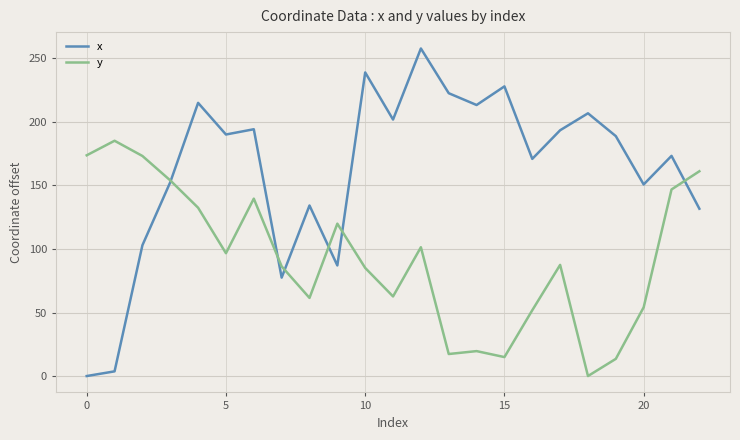

Which series has the largest total across all categories?

x